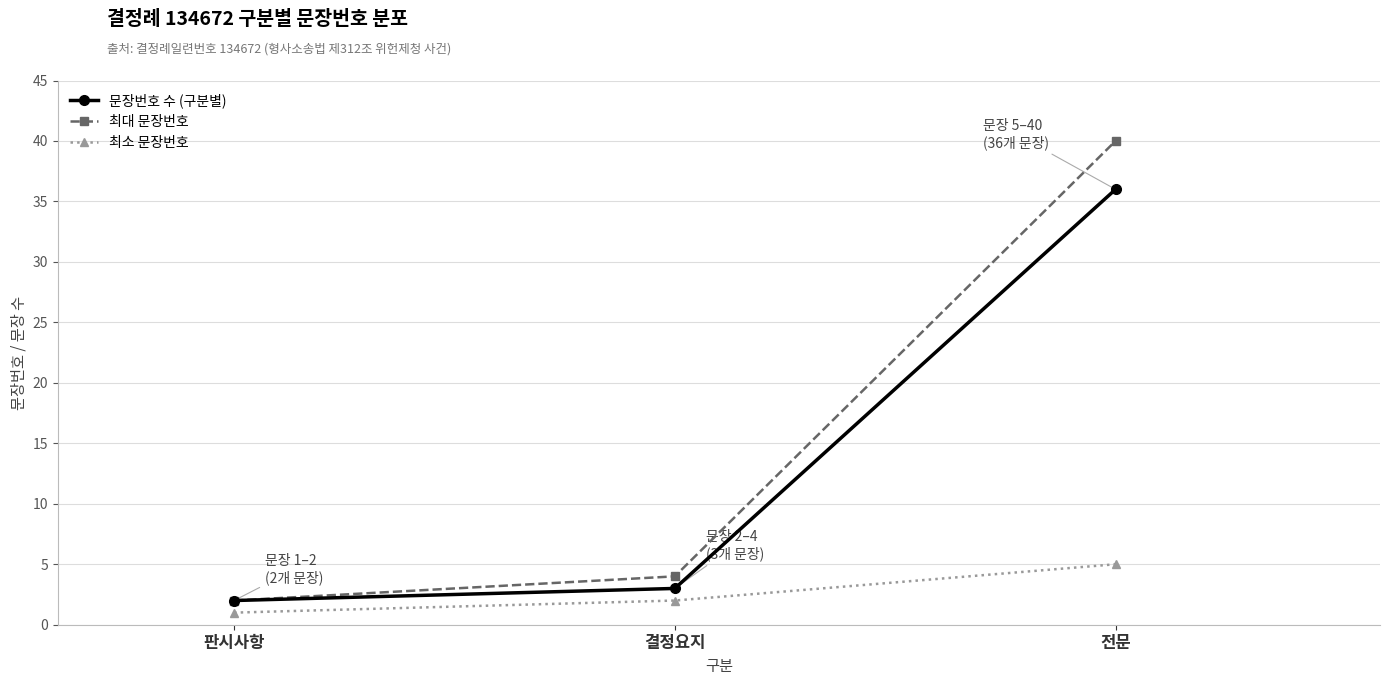

True or false: 최소 문장번호 has a value of 1 at 판시사항.

True